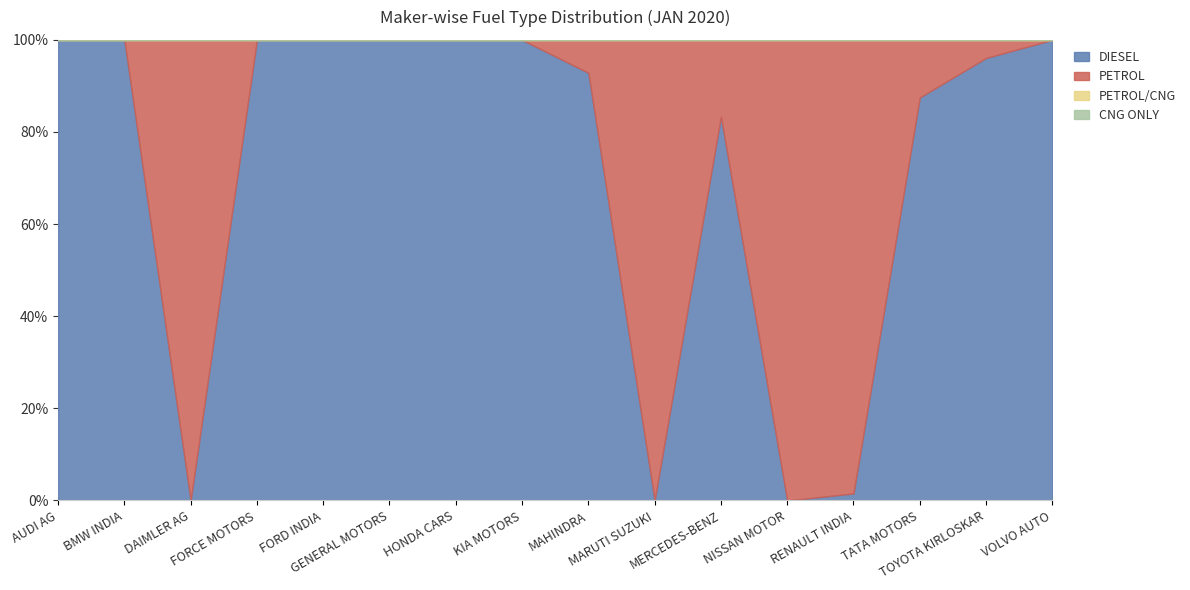

True or false: PETROL/CNG has more than 0 interior local peaks.

False